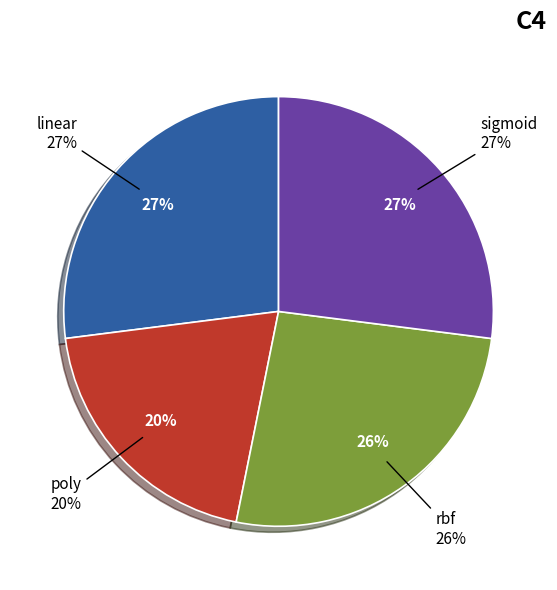

Combined, what portion of the pie is poly and rbf?

46.0%